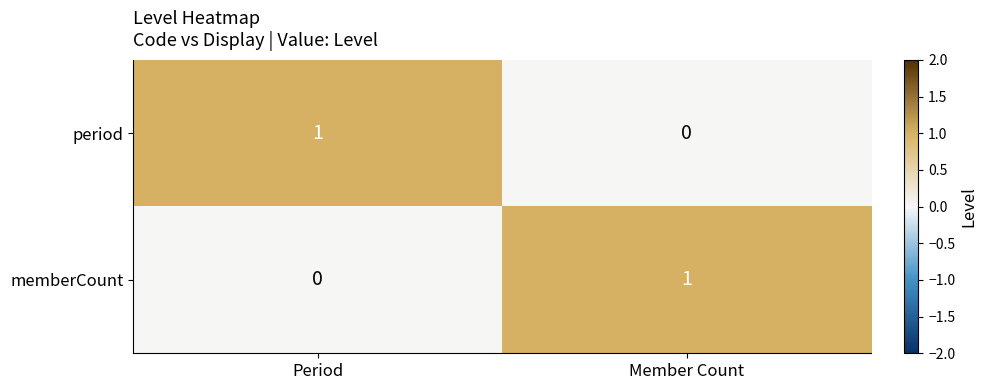

Reading right to left, transcribe all the data shown in this chart.

period: 0	1
memberCount: 1	0